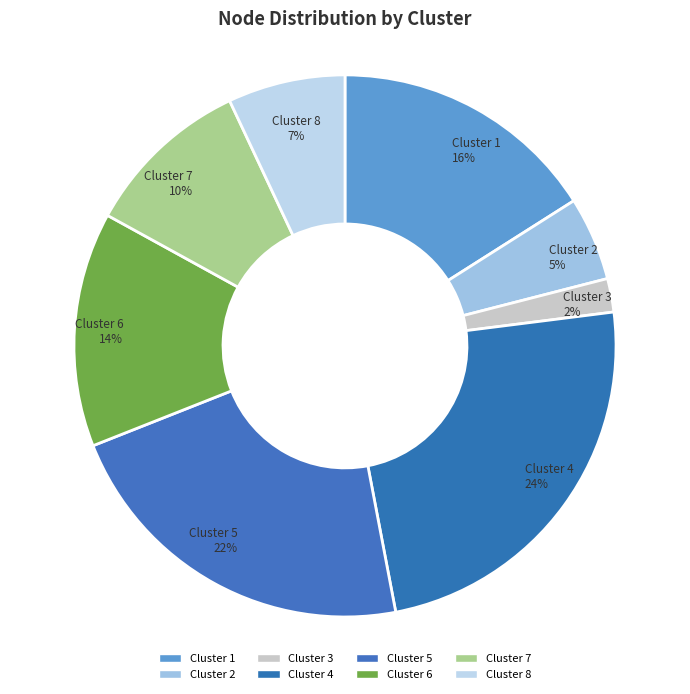

Combined, do Cluster 4 and Cluster 5 account for over 50%?

No